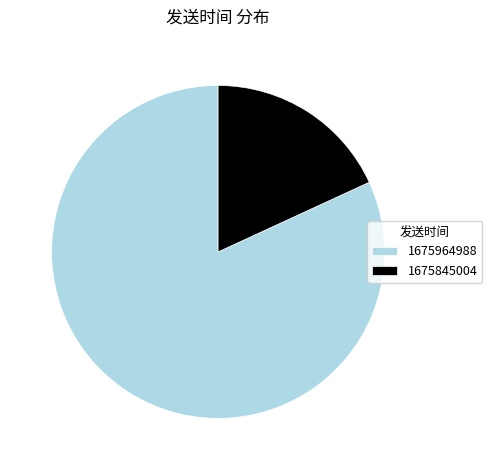

Between 1675964988 and 1675845004, which is larger?

1675964988